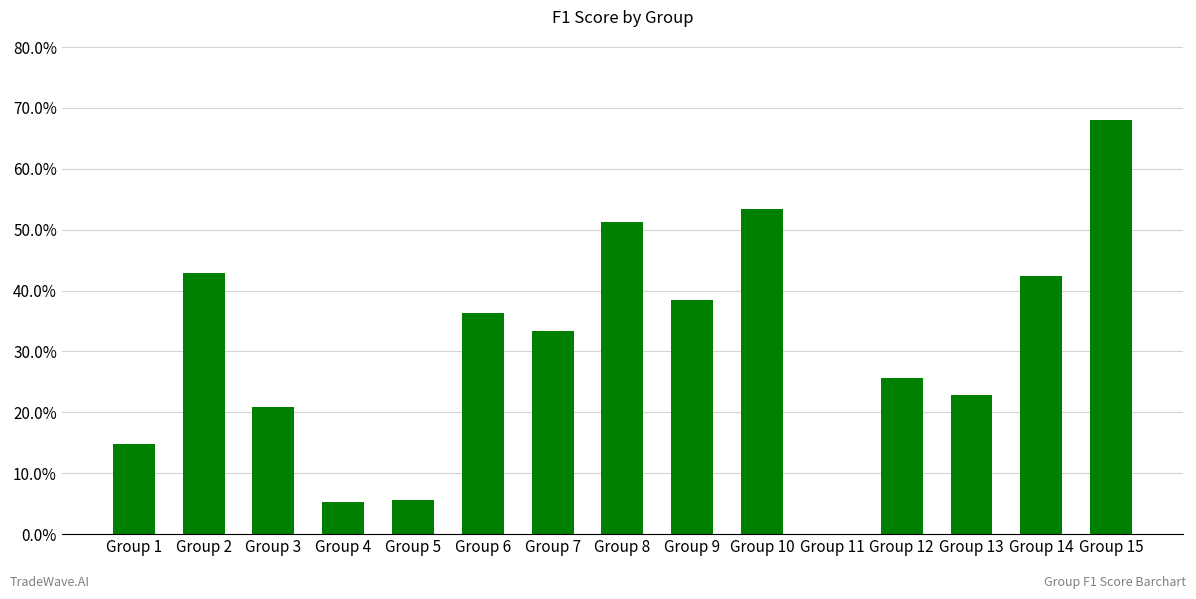

Rank the categories by value from highest to lowest.

Group 15, Group 10, Group 8, Group 2, Group 14, Group 9, Group 6, Group 7, Group 12, Group 13, Group 3, Group 1, Group 5, Group 4, Group 11